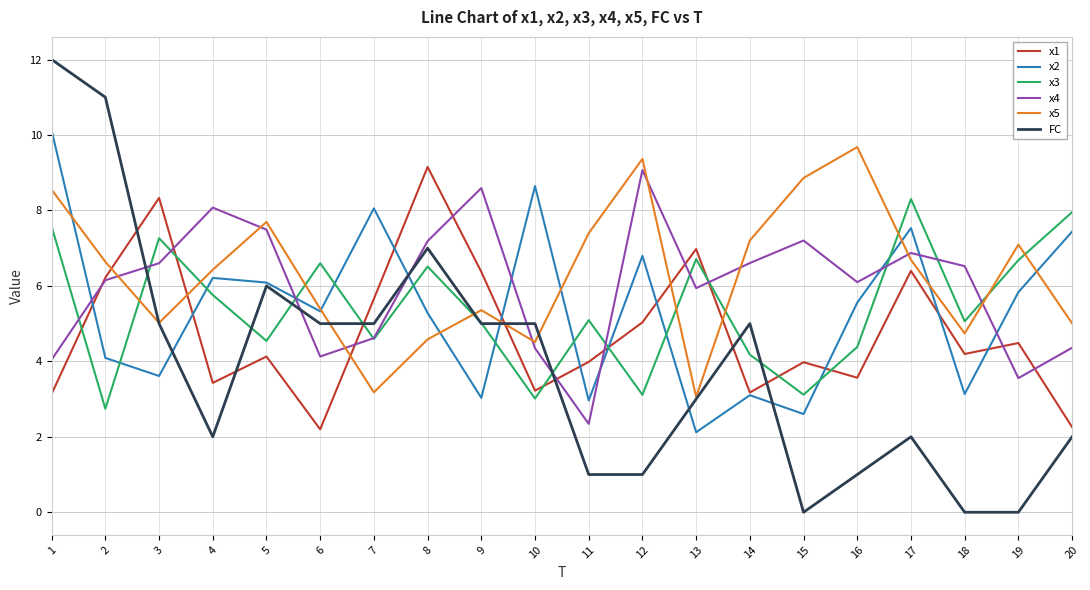

The value of x4 at 19 is 3.6. True or false?

True